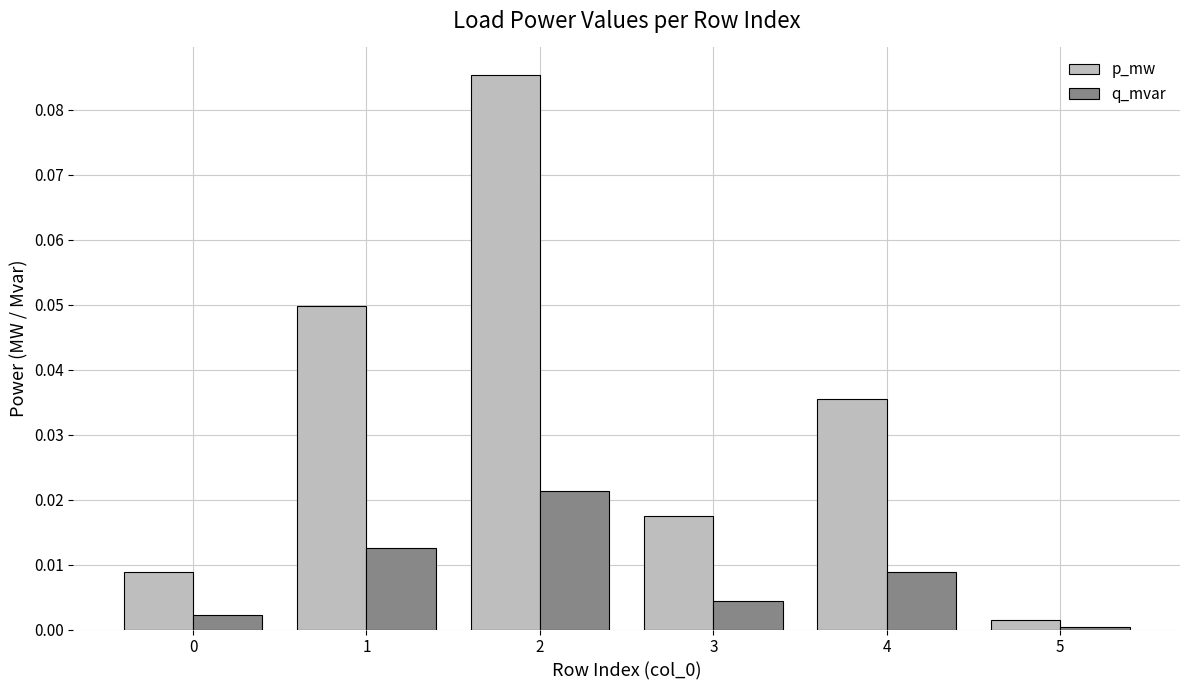

How many series are shown in this chart?

2